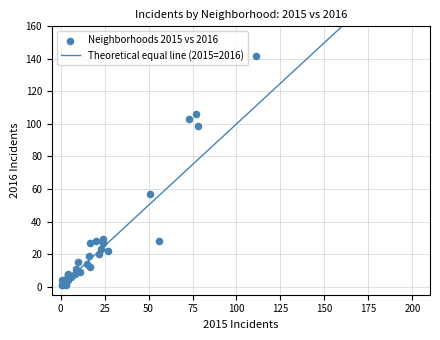

What Y value in the scatter plot is closest to 71?

57